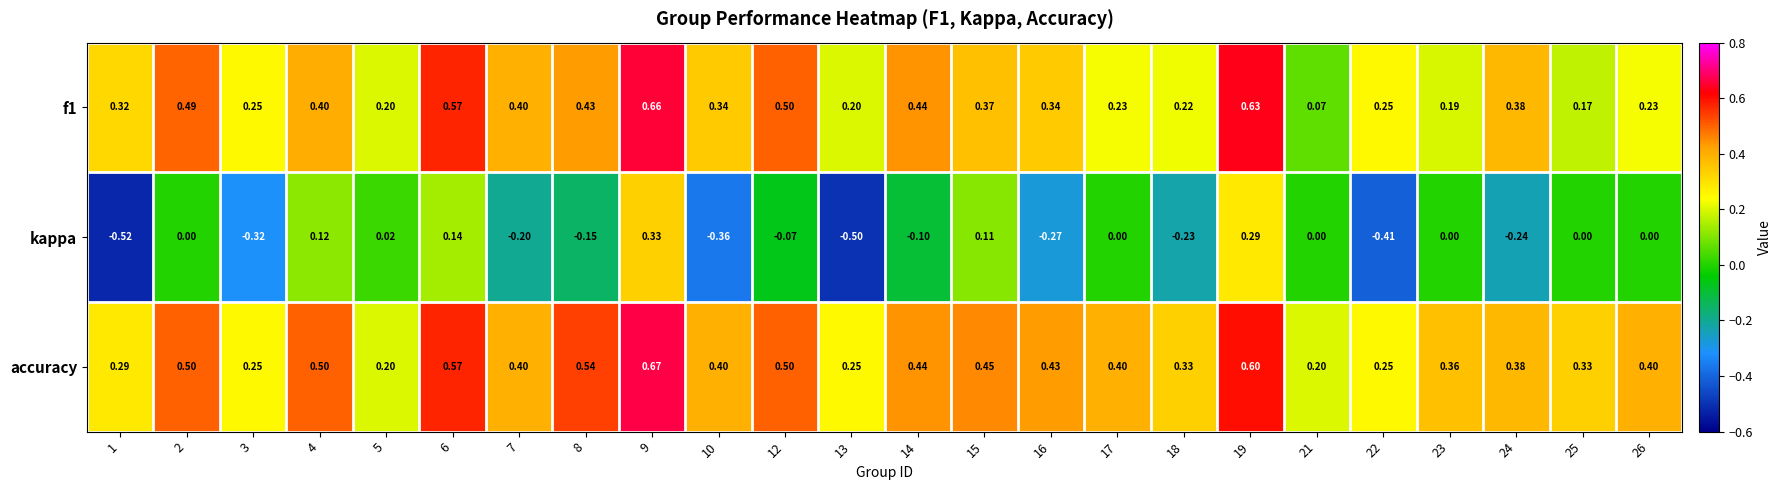

Rank the series by their maximum value, from lowest to highest.

kappa, f1, accuracy